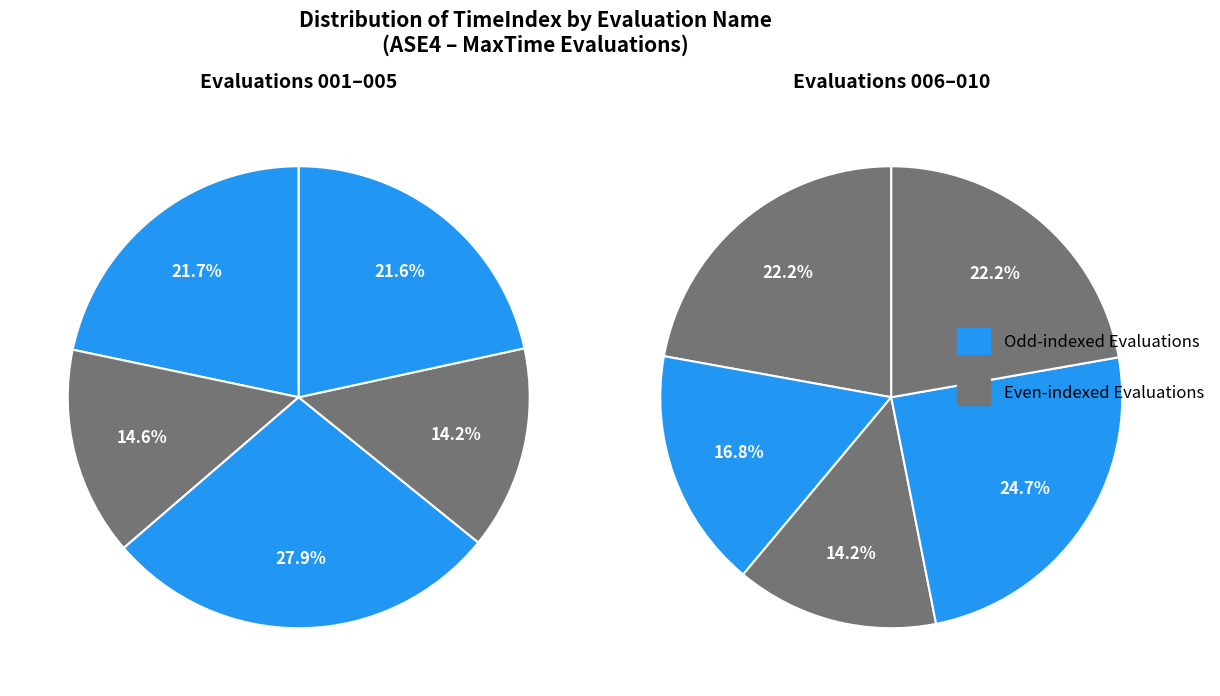

Does ASE4|8|Evaluation|010 represent more than half of the total?

No